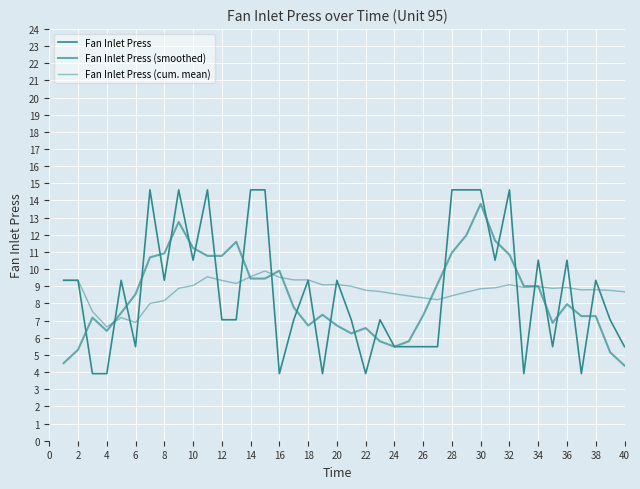

Rank the series by their maximum value, from lowest to highest.

Fan Inlet Press (cum. mean), Fan Inlet Press (smoothed), Fan Inlet Press